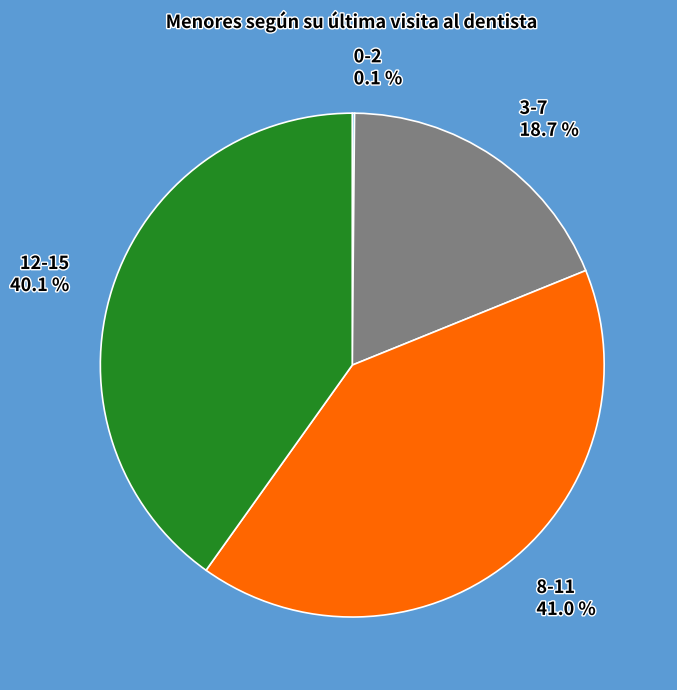

How much of the chart is everything except 3-7?

81.3%